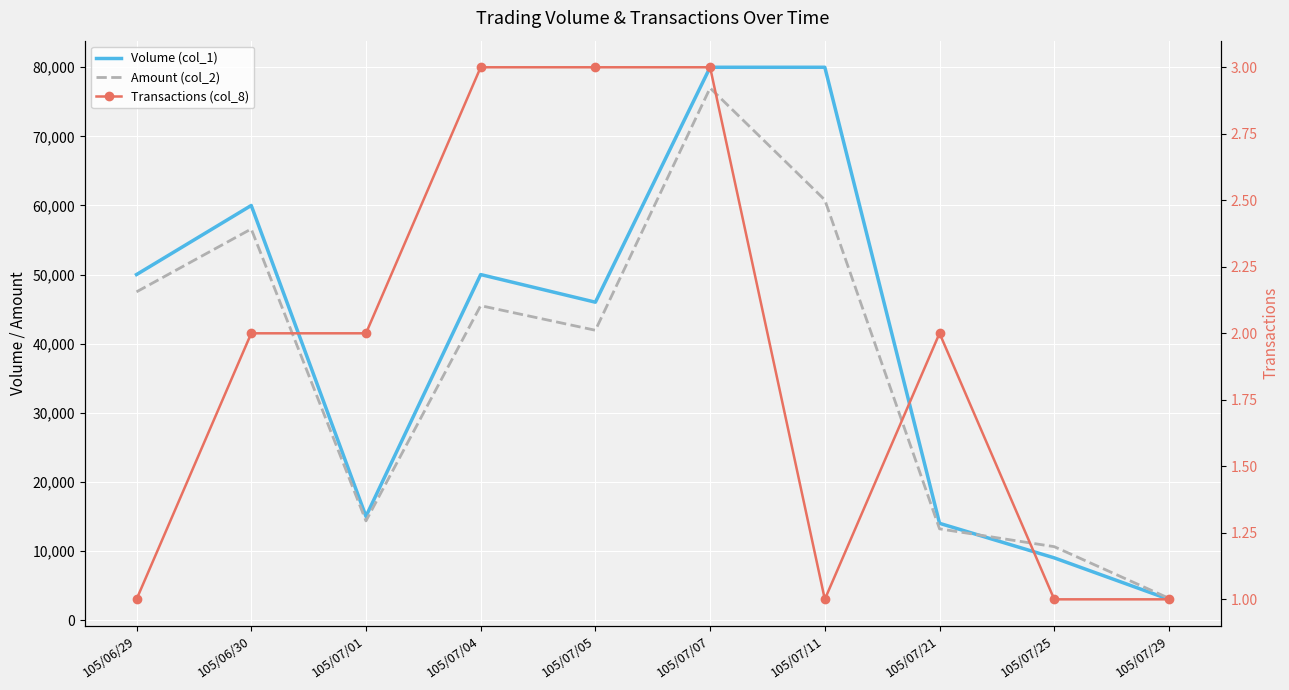

At which label does Transactions (col_8) first exceed 2?

105/07/04